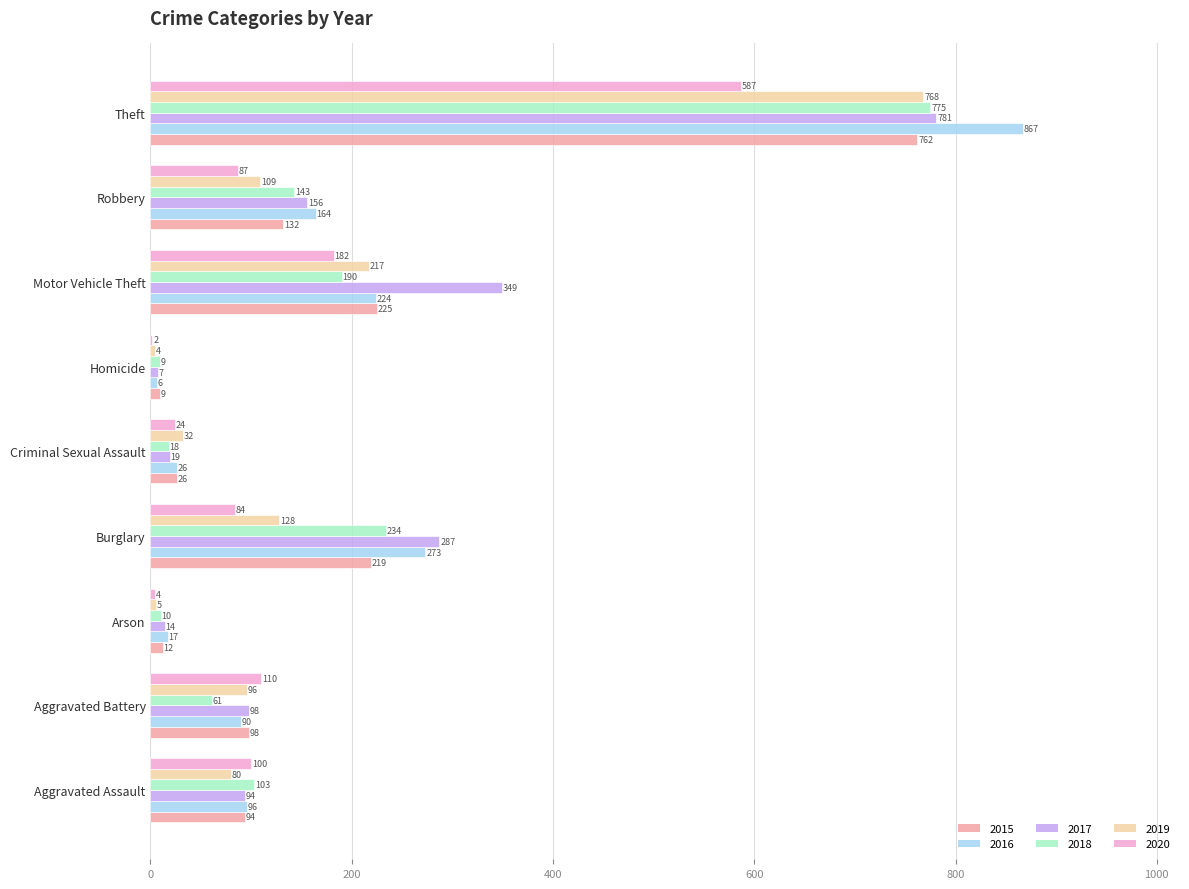

Which series changed the most between Arson and Motor Vehicle Theft?

2017